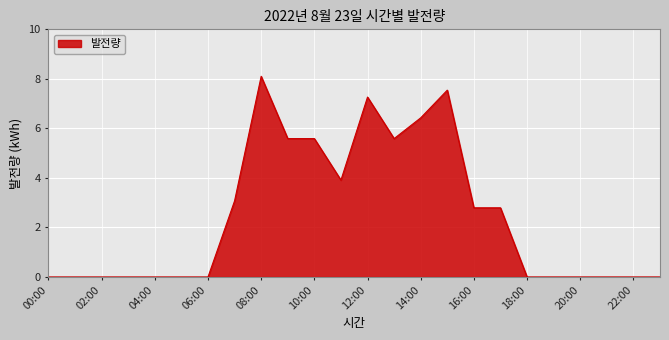

What is the maximum value shown in the chart?

8.1